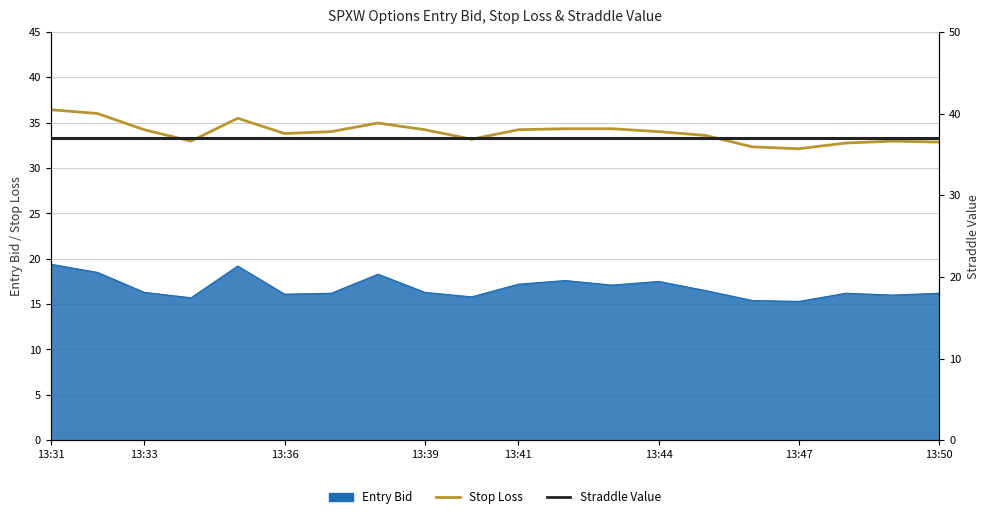

What position from the right is 17?

3